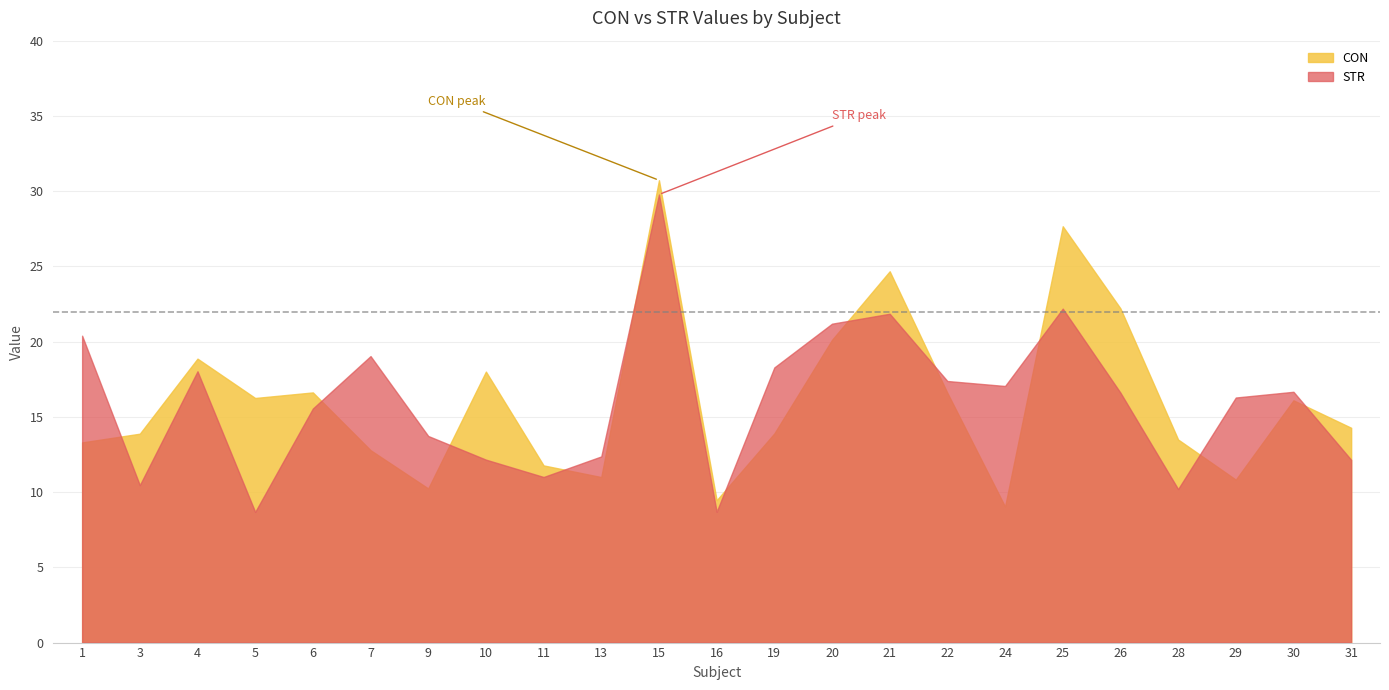

Reading left to right, what are all the values shown in this chart?

CON: 1=13.3	3=13.9	4=18.9	5=16.3	6=16.6	7=12.8	9=10.2	10=18.0	11=11.8	13=11.0	15=30.7	16=9.5	19=13.9	20=20.1	21=24.7	22=16.6	24=9.0	25=27.7	26=22.2	28=13.5	29=10.8	30=16.1	31=14.3
STR: 1=20.4	3=10.5	4=18.0	5=8.7	6=15.6	7=19.0	9=13.7	10=12.2	11=11.0	13=12.4	15=29.8	16=8.7	19=18.3	20=21.2	21=21.9	22=17.4	24=17.1	25=22.2	26=16.6	28=10.2	29=16.3	30=16.7	31=12.1